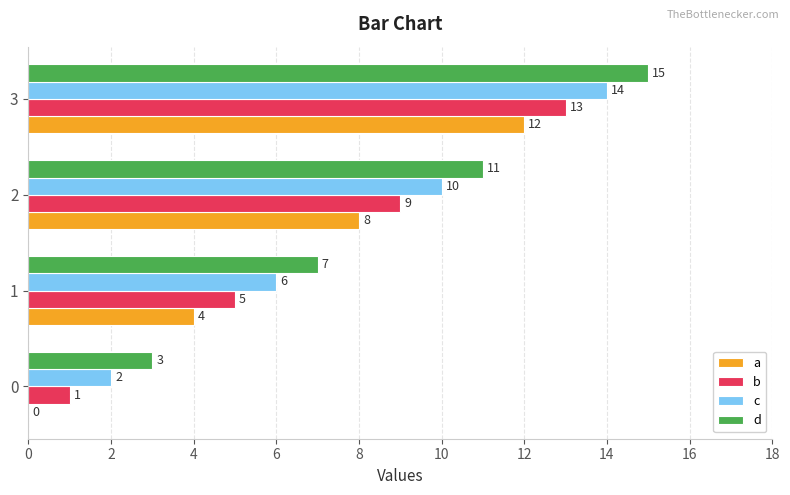

Which series has the largest total across all categories?

d